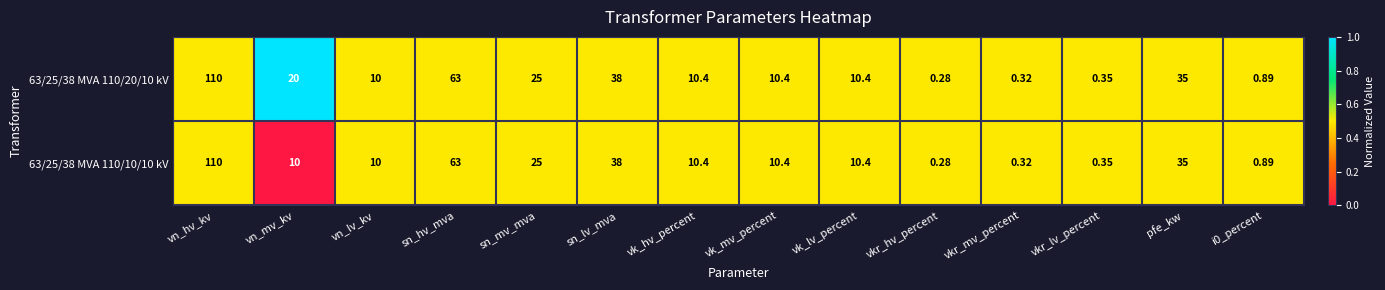

Where is 63/25/38 MVA 110/20/10 kV nearest to the value 55?

sn_hv_mva